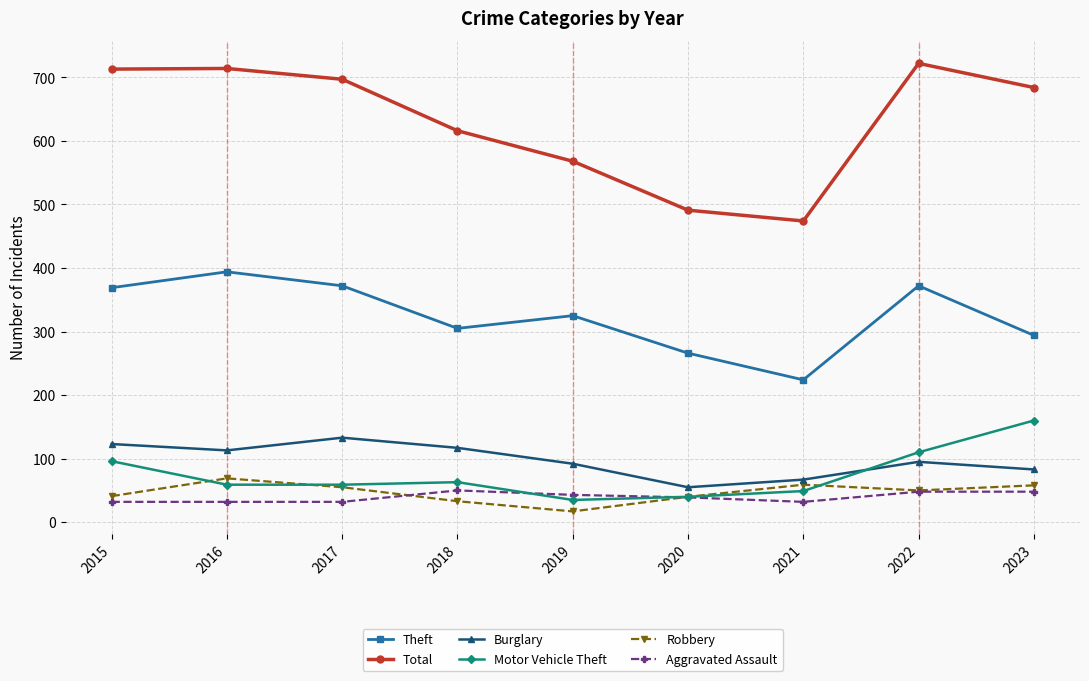

What is the value of the Theft point at the 4th from the left?

305